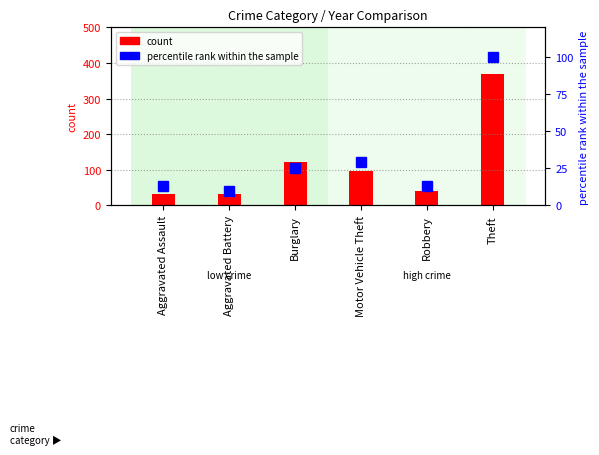

How many values are below 25?

3